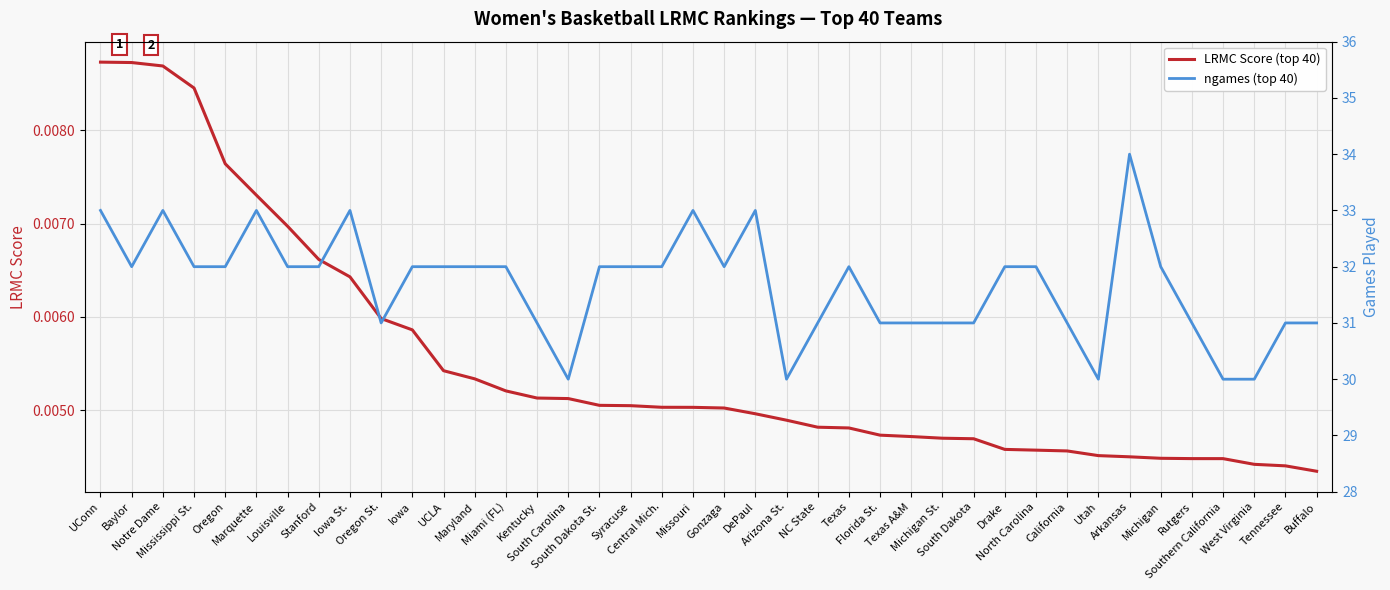

True or false: LRMC Score (top 40) and ngames (top 40) cross at least once.

False